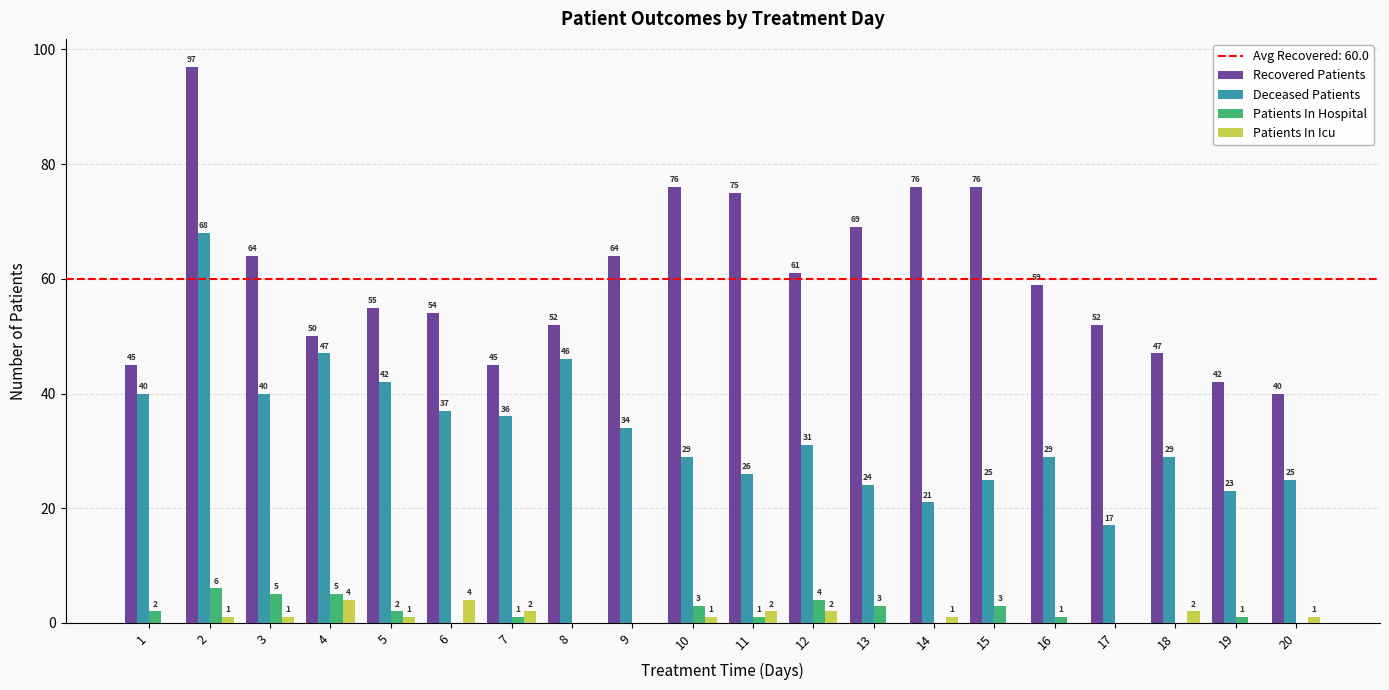

The Patients In Icu series shows 0 at 13. True or false?

True